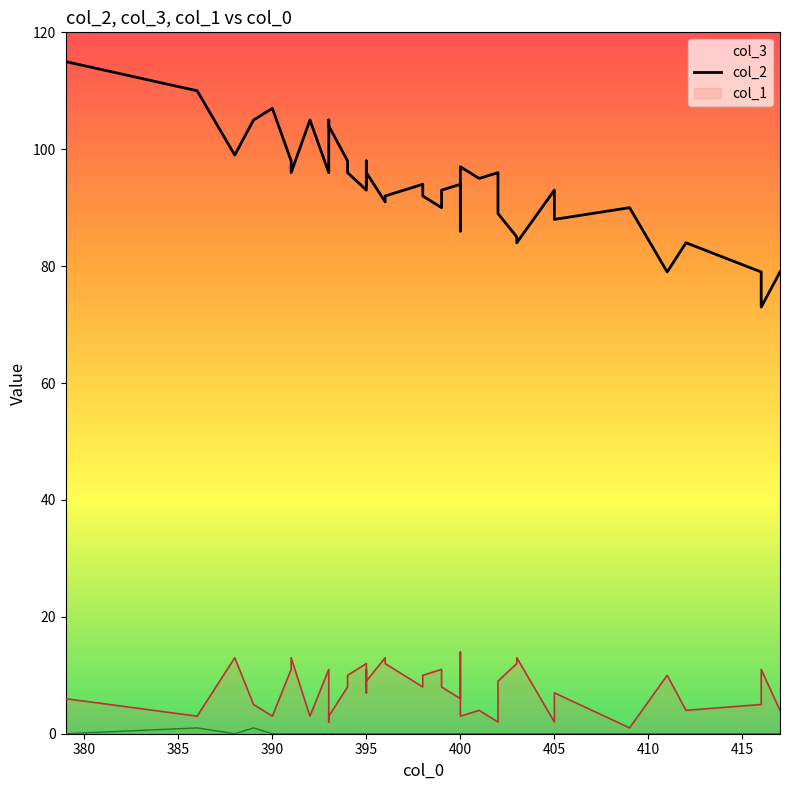

What is the maximum value shown in the chart?

115